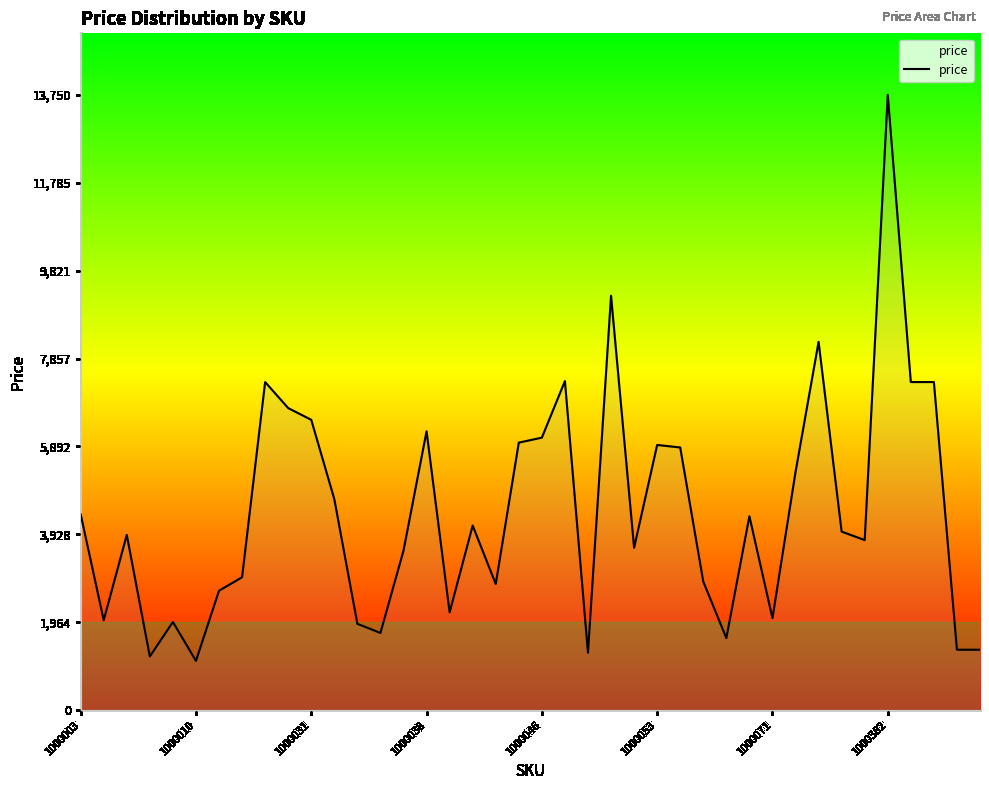

What is the difference between the maximum and minimum values?

12649